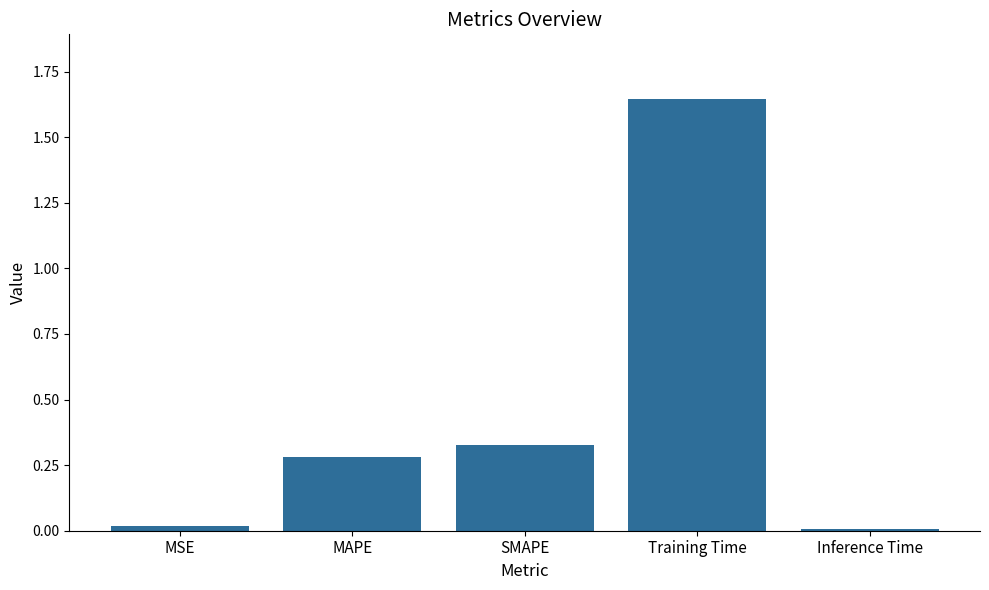

What is the average value?

0.5